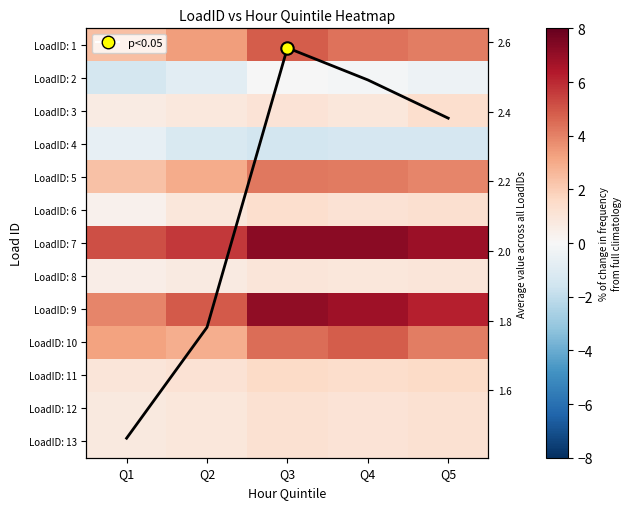

True or false: LoadID: 13 has a value of 1.4 at Q1.

False